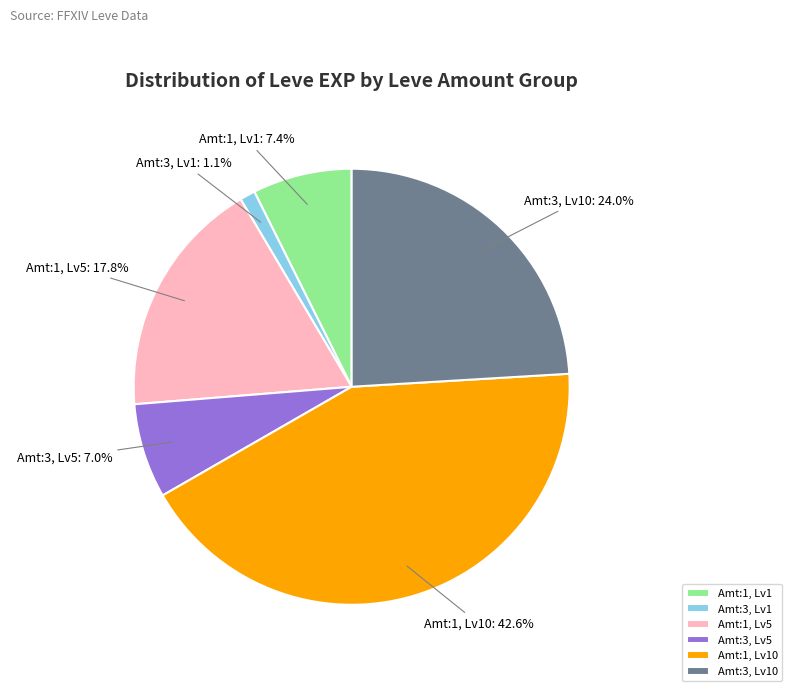

Is there any slice that represents more than half of the pie?

No